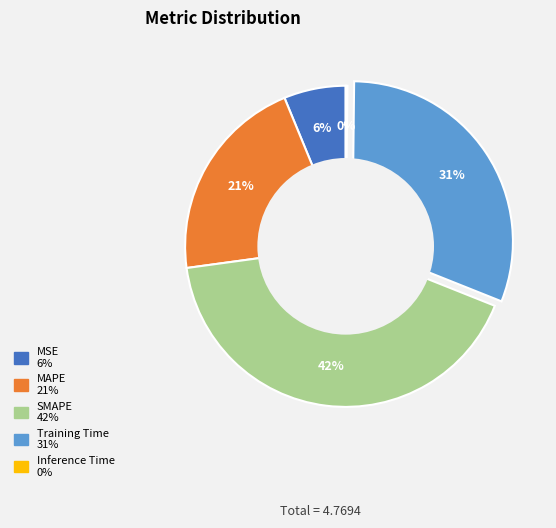

What is the ratio of the value at MAPE to the value at SMAPE?

0.5